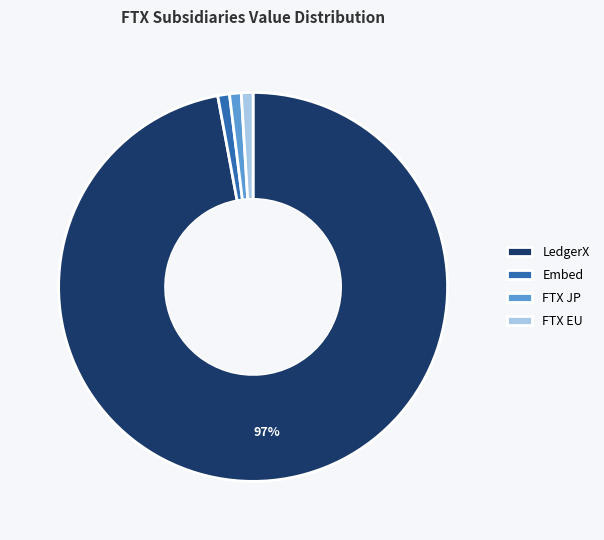

What is the majority slice?

LedgerX